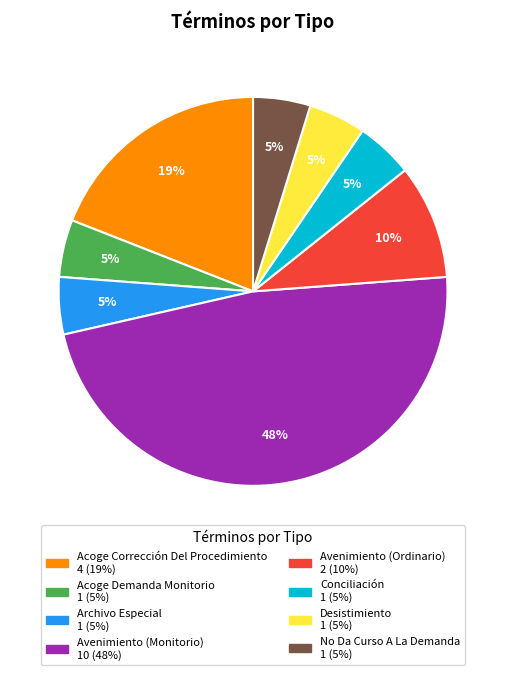

The Avenimiento (Monitorio) slice represents 48% of the pie. True or false?

True